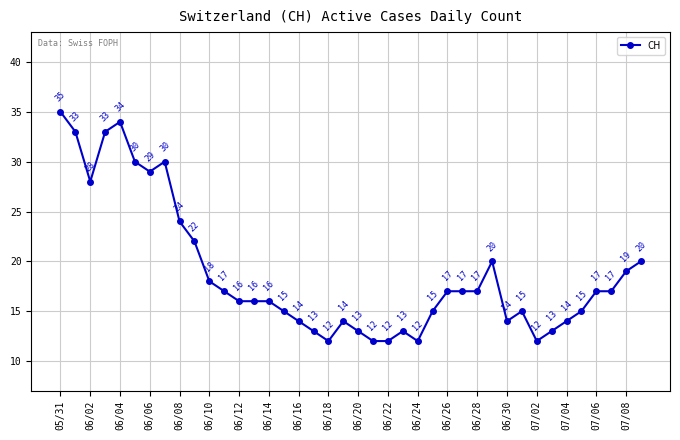

What is the difference between the second highest and second lowest values?

22